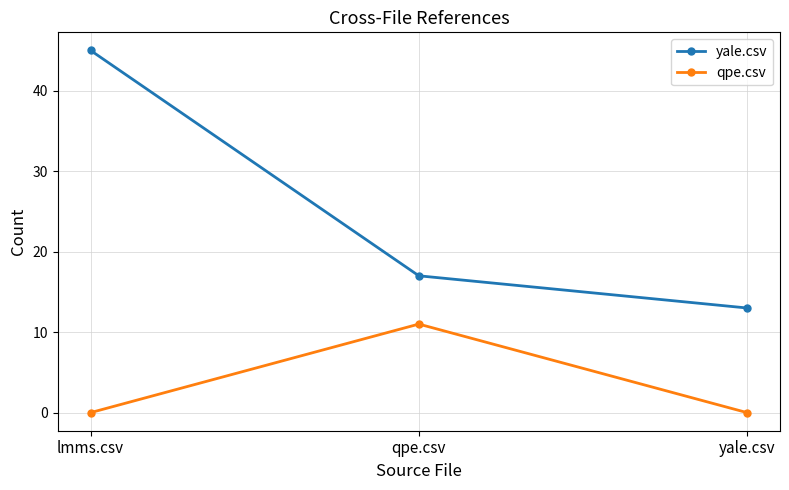

The yale.csv series shows 13 at yale.csv. True or false?

True